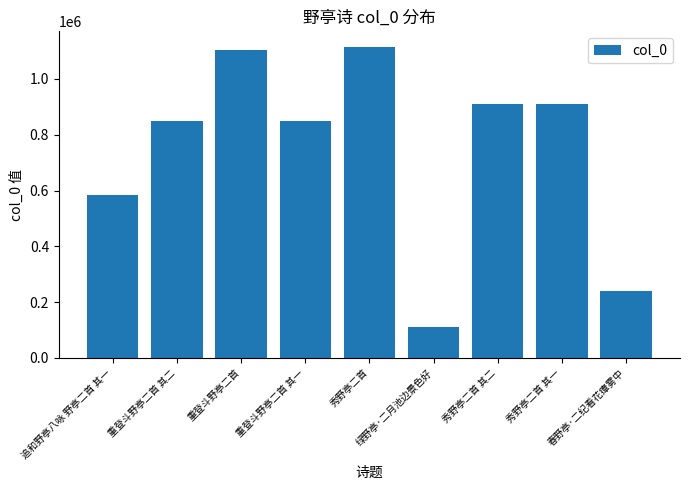

How many categories are shown in the chart?

9